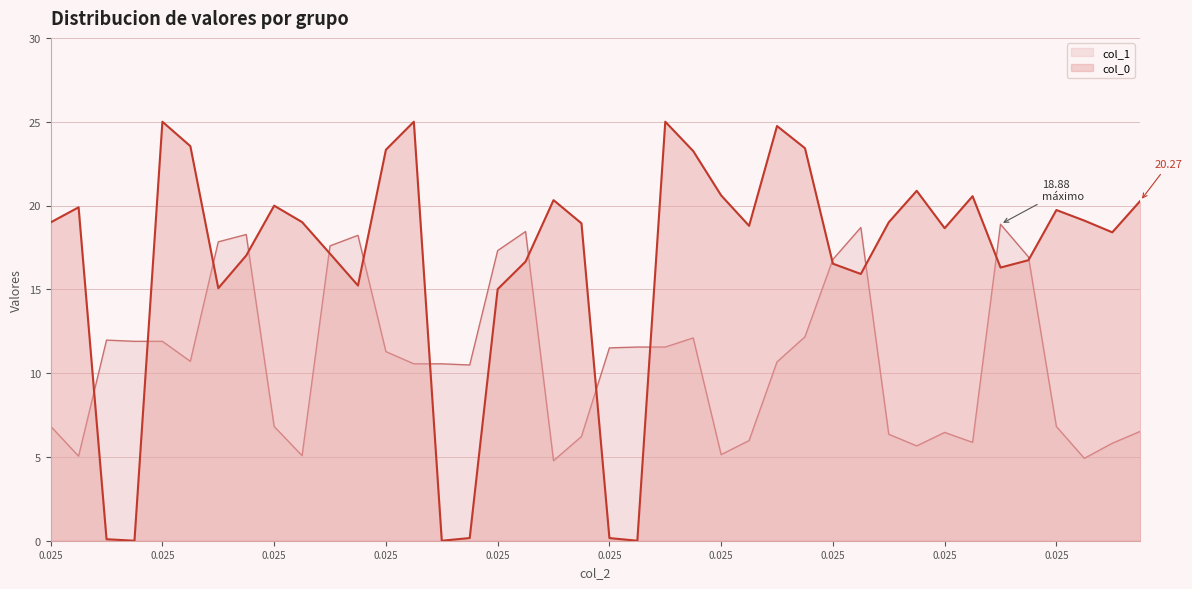

Which series ends up on top after the final intersection of col_1 and col_0?

col_0